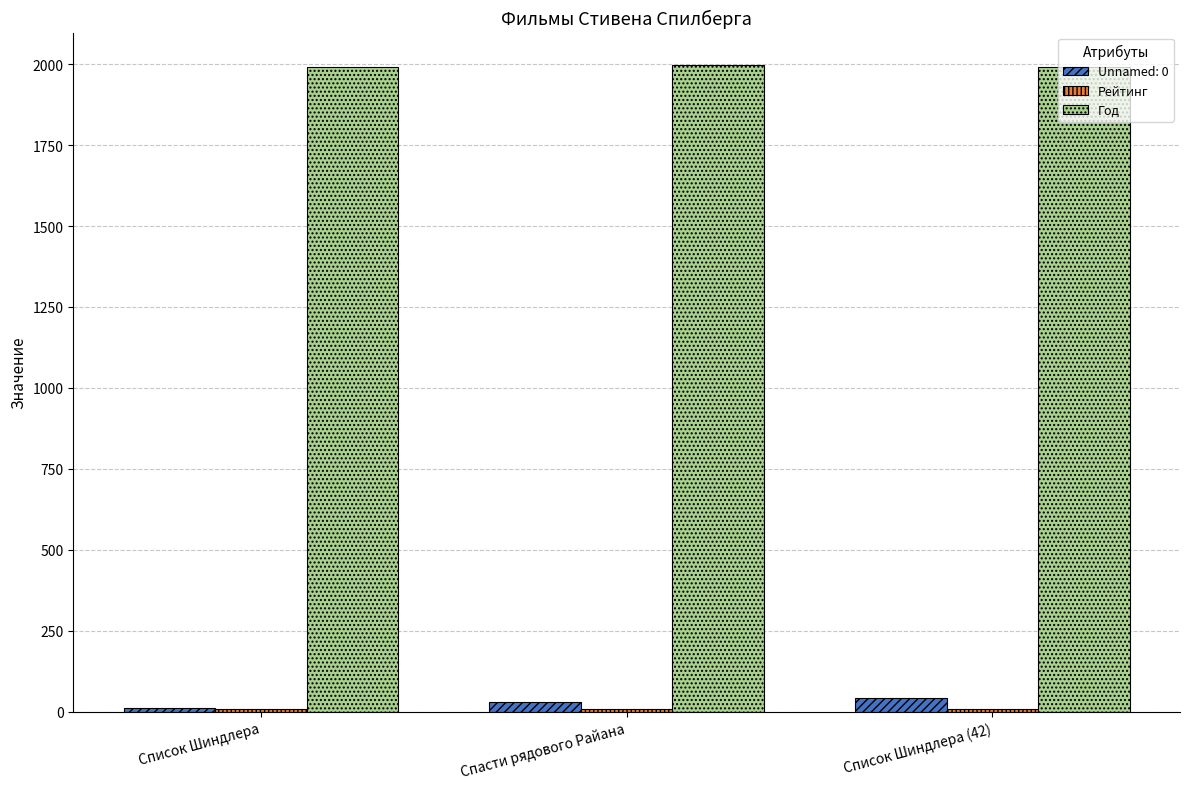

What is the greatest value displayed?

1998.0